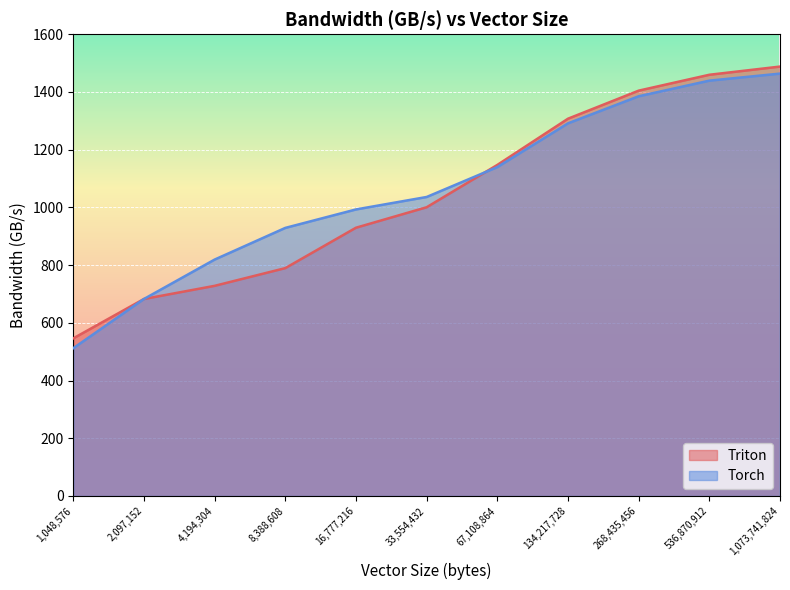

What position from the right is 536,870,912?

2